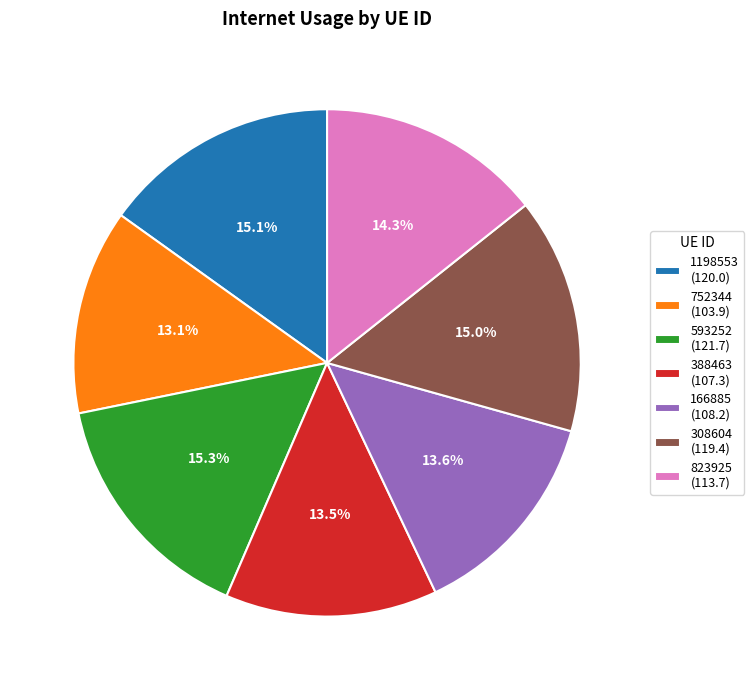

Count the number of slices in the pie.

7